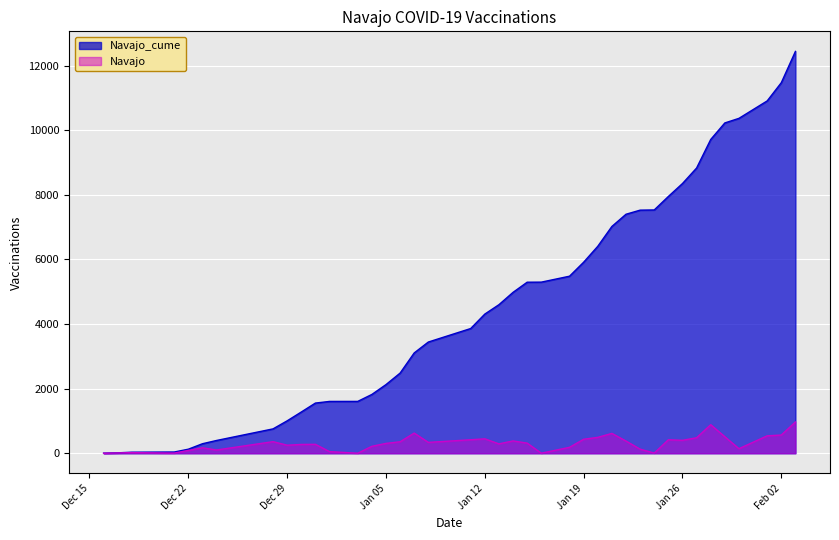

What are all the series names shown in the legend?

Navajo_cume, Navajo